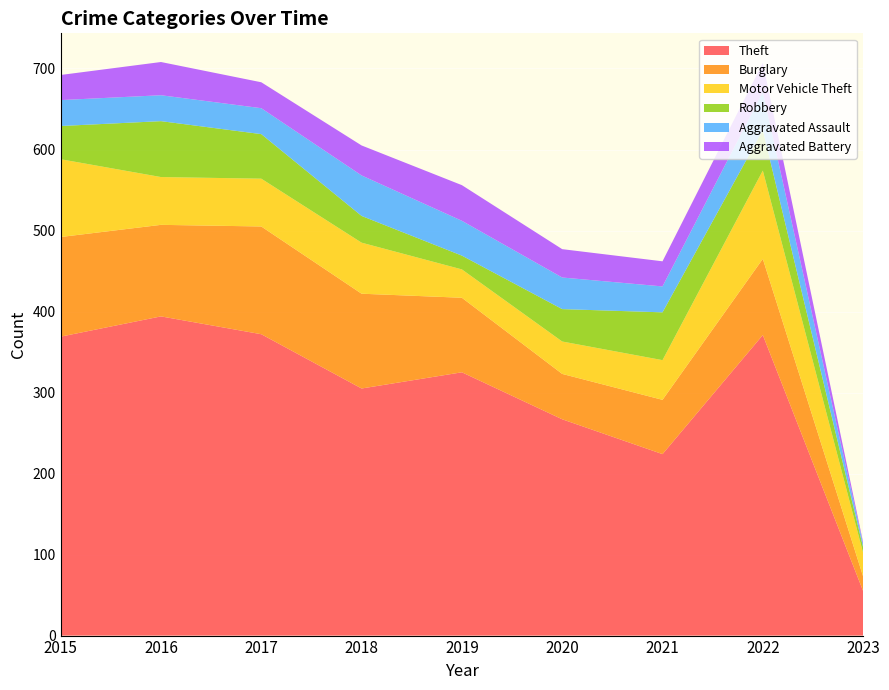

Reading left to right, extract all data points from this chart.

Theft: 369	394	372	305	325	267	224	371	55
Burglary: 123	113	133	117	92	56	67	94	18
Motor Vehicle Theft: 96	59	59	63	35	40	49	109	29
Robbery: 41	69	55	33	17	40	59	50	7
Aggravated Assault: 32	32	32	50	43	39	32	47	4
Aggravated Battery: 31	41	32	37	44	35	31	36	2